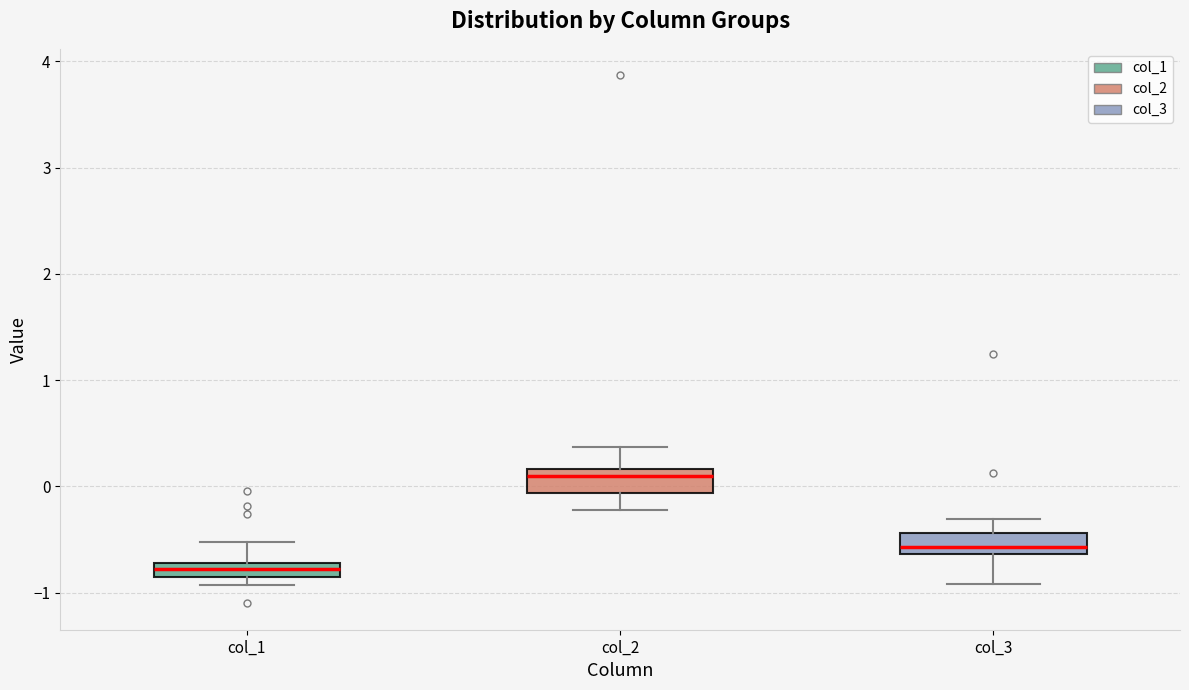

Which box has the highest median line?

col_2